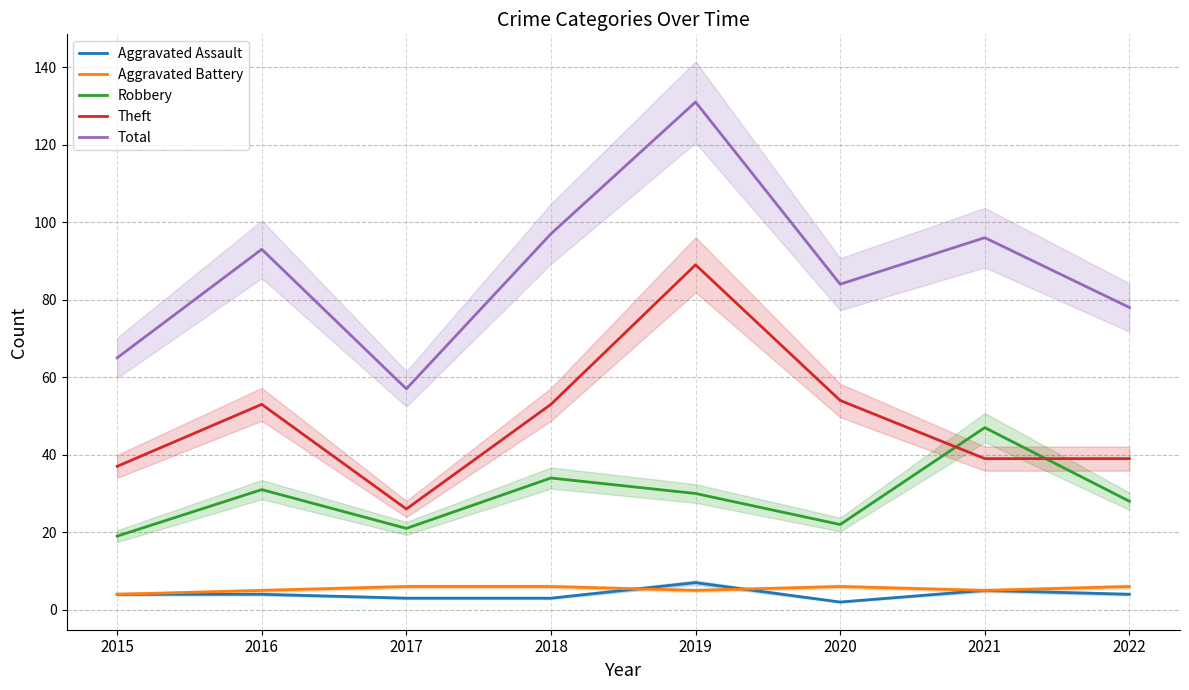

At which category does Theft reach its first local peak?

2016